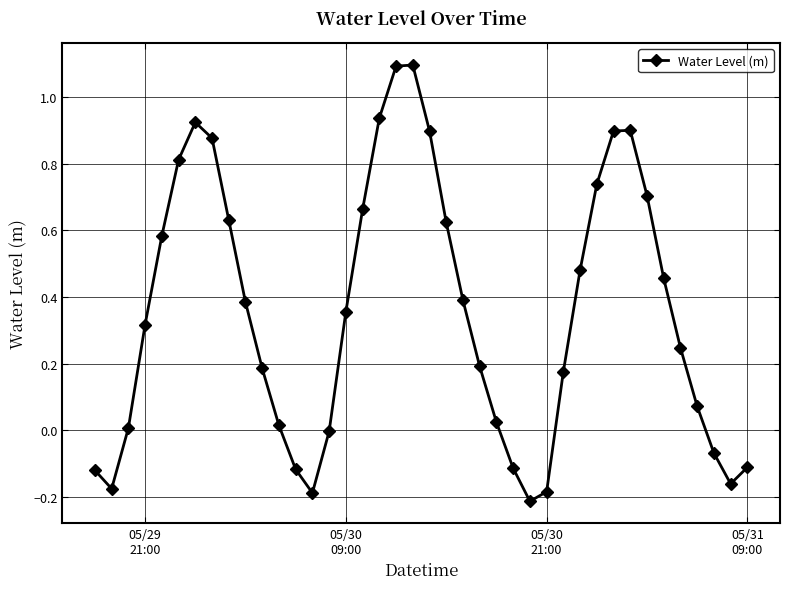

What is the maximum value shown in the chart?

1.1